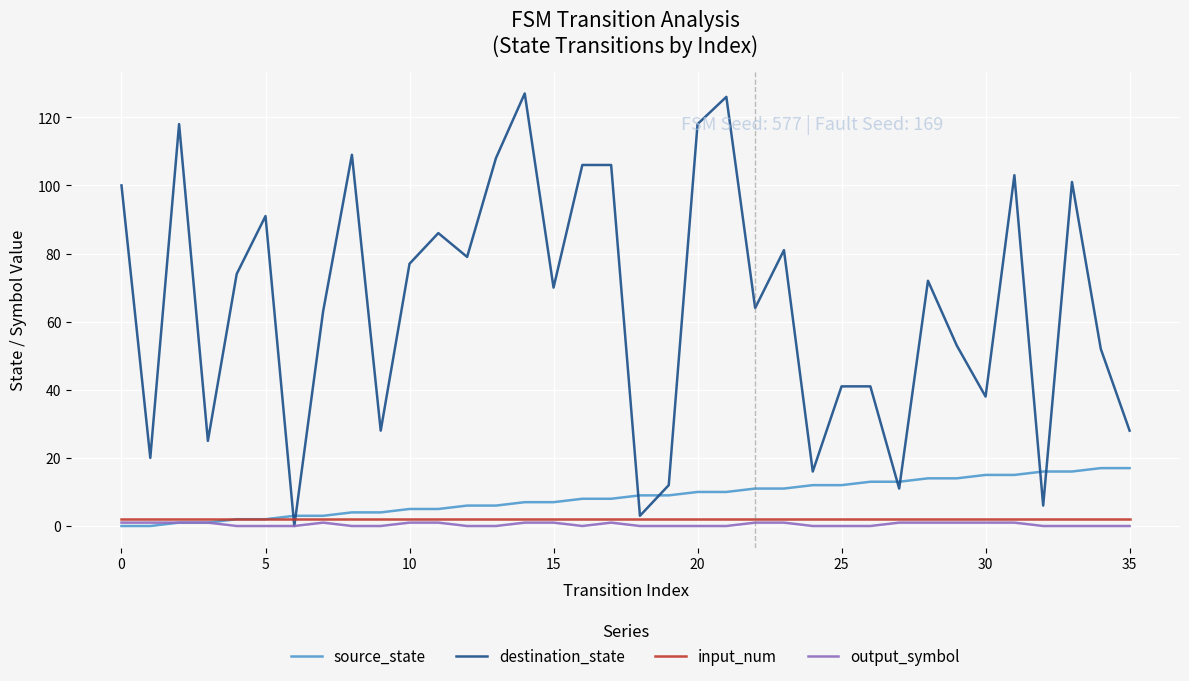

Count the number of categories in the chart.

36